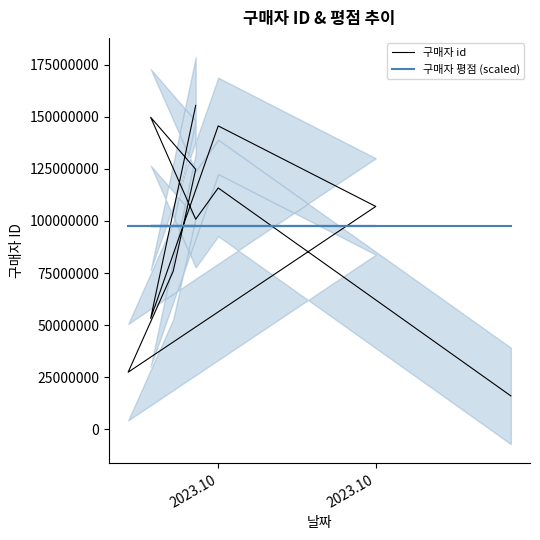

Is it true that 구매자 평점 (scaled) equals 174483156.2 at 6?

False